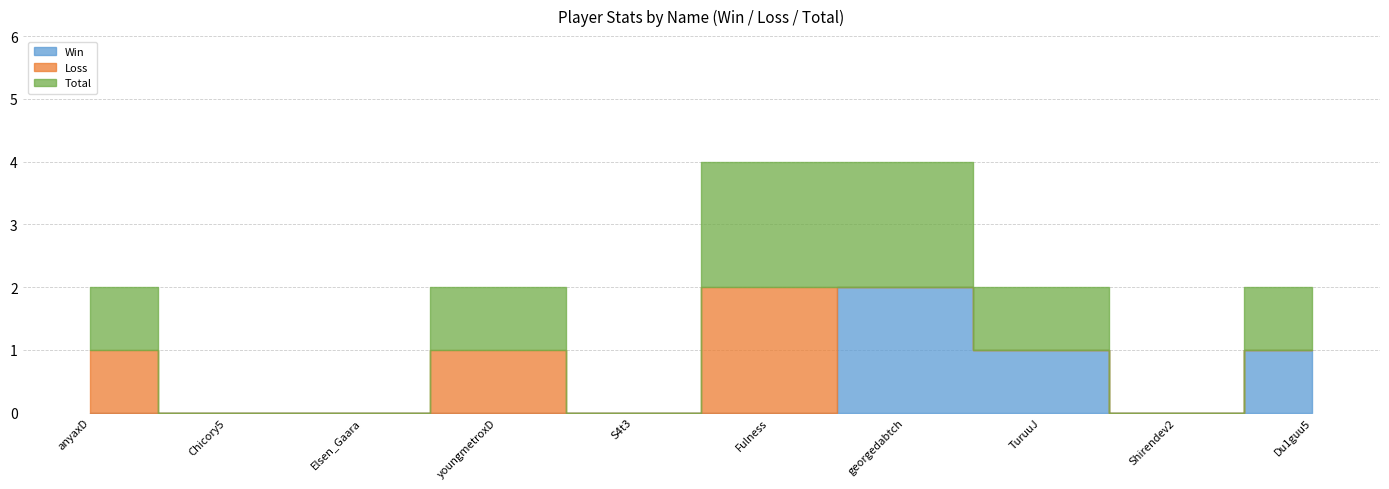

At which category does the chart reach its peak across all series?

georgedabtch